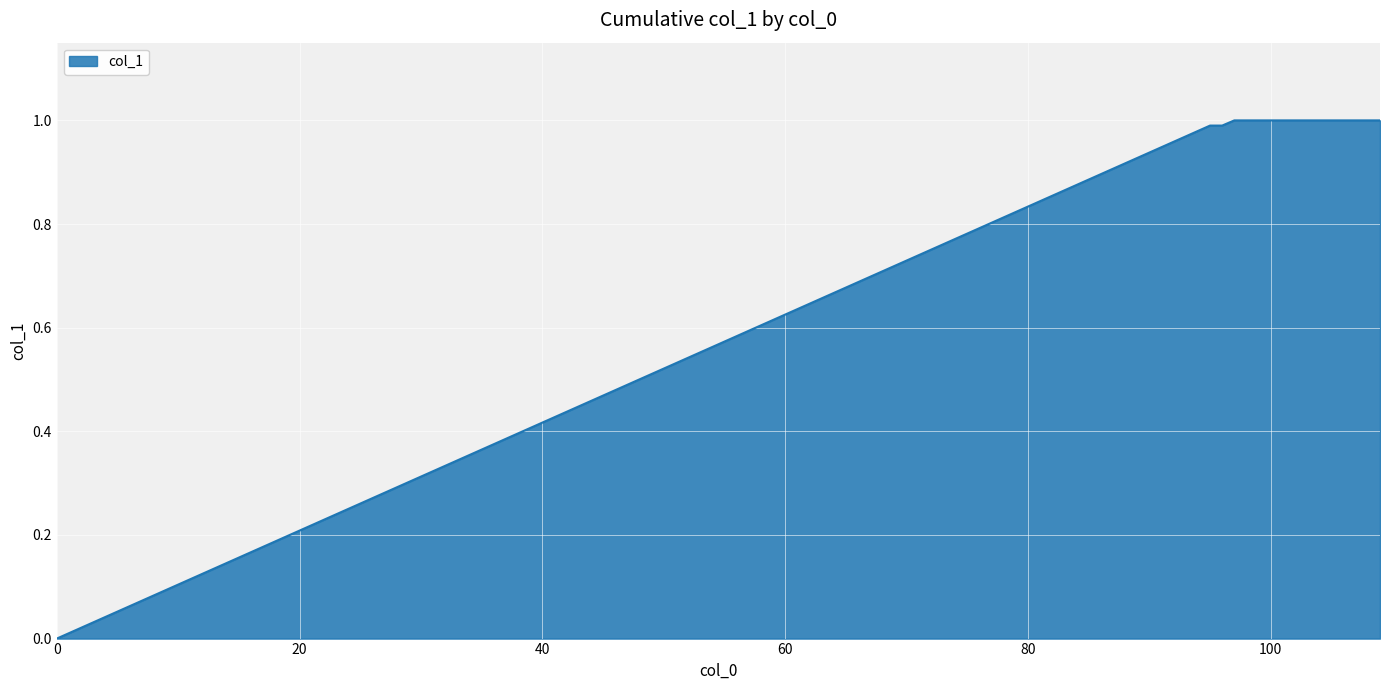

How many lines are shown in the chart?

1